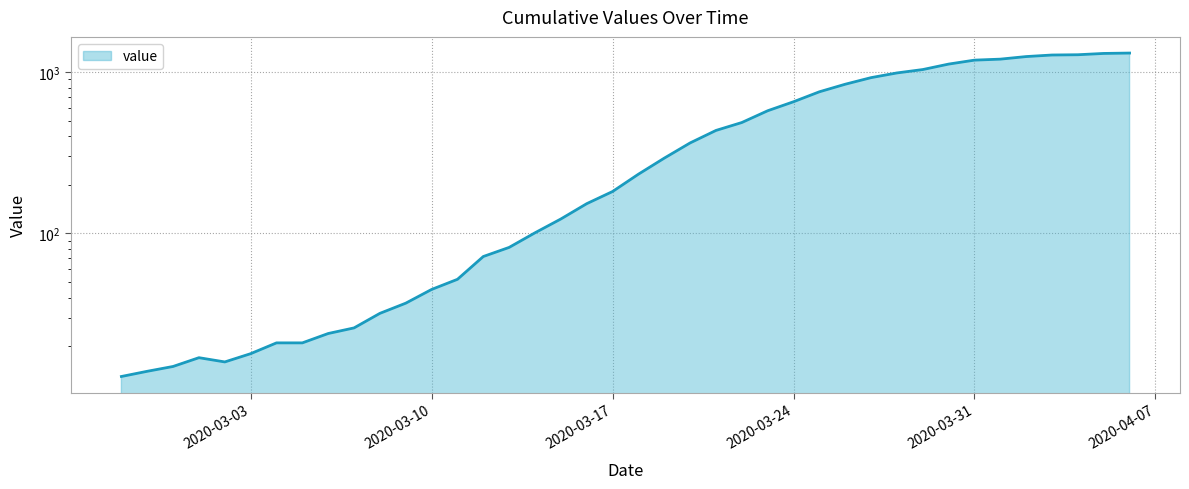

What is the change in value from 2020-03-23 to 2020-03-31?

+610